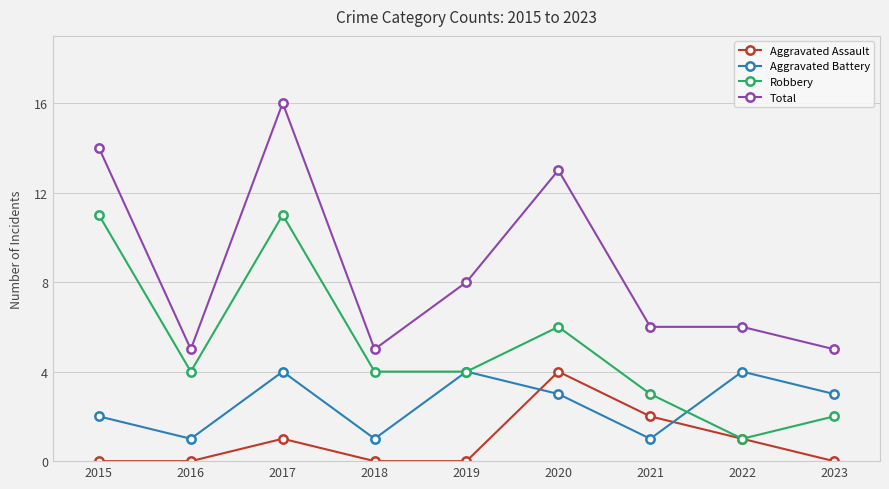

Between 2020 and 2021, which series saw the biggest shift?

Total